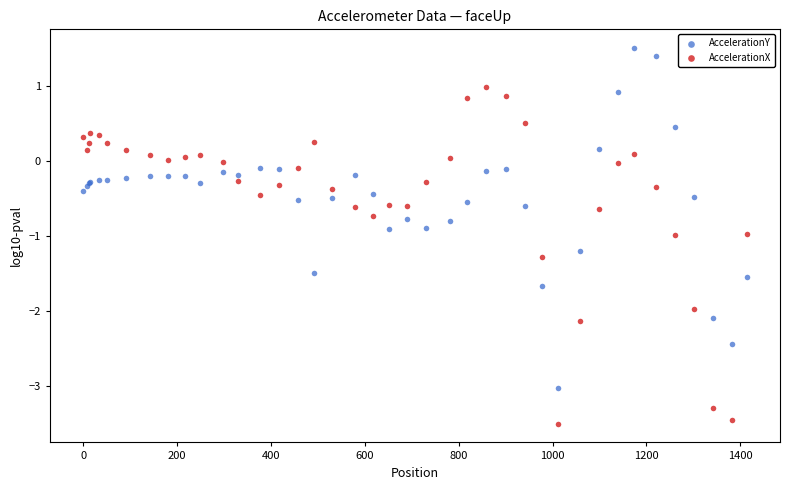

Which series contains the lowest Y value?

AccelerationX